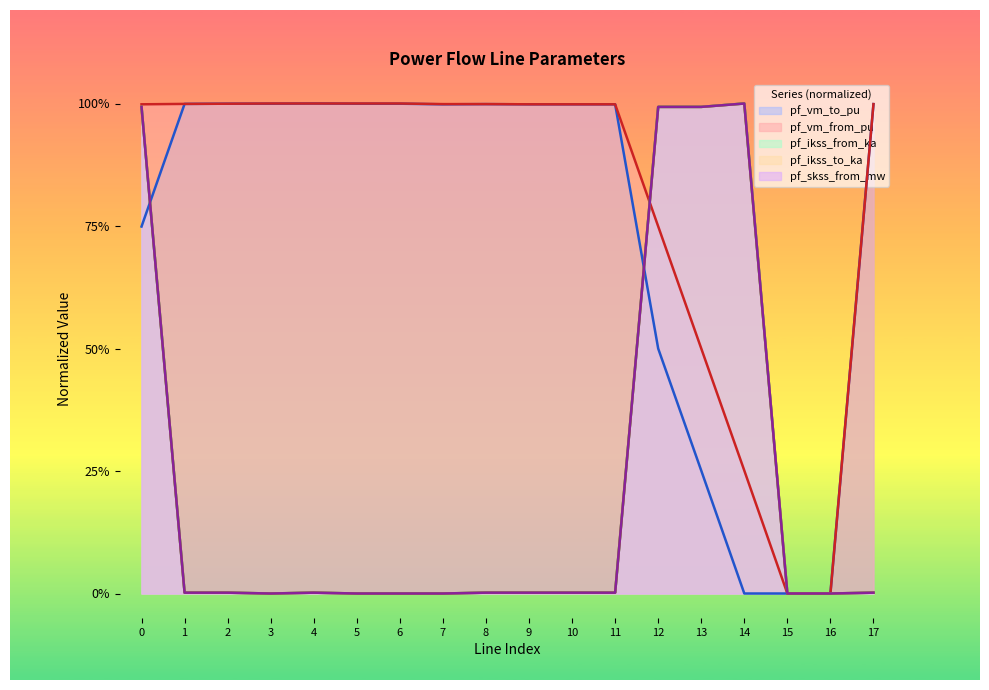

True or false: pf_vm_from_pu has more than 2 interior local peaks.

False